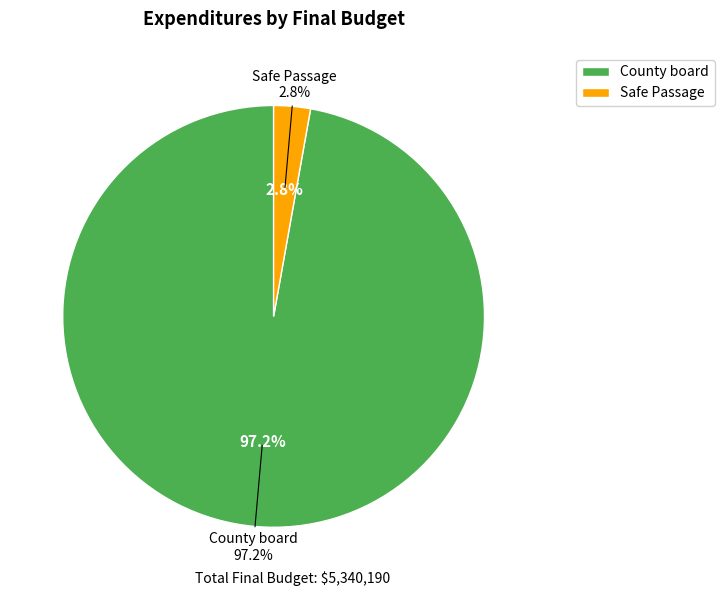

Which category accounts for the majority?

County board